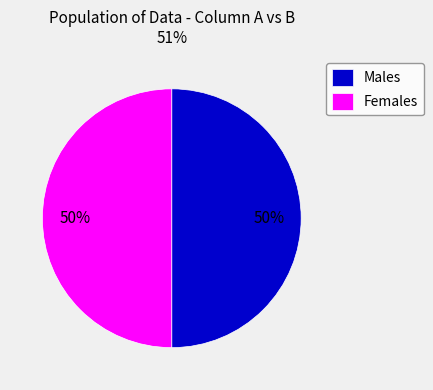

To the nearest percent, what is the combined percentage of Females and Males?

100%